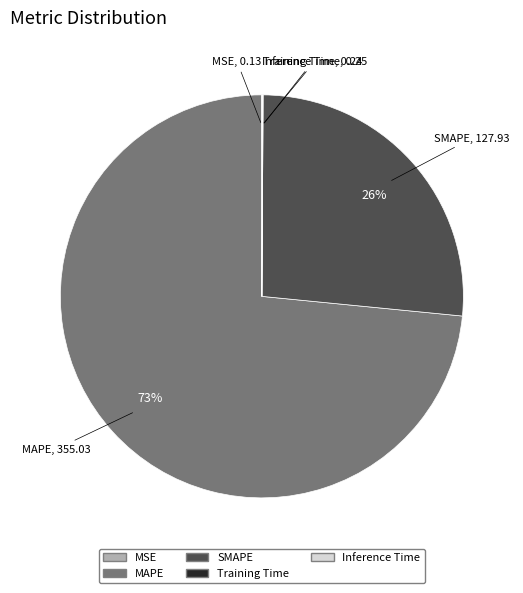

What is the largest slice in the pie chart?

MAPE